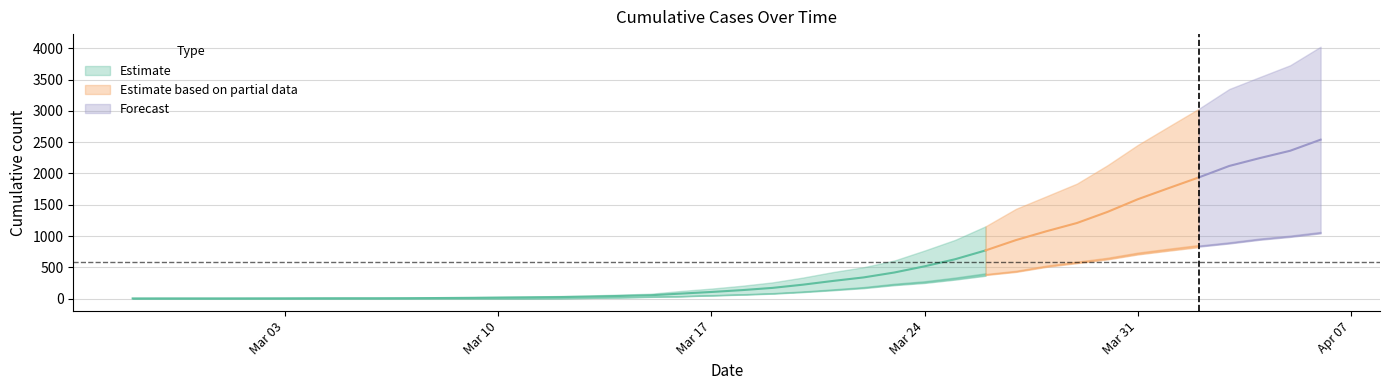

True or false: 1 and 0 cross at least once.

False